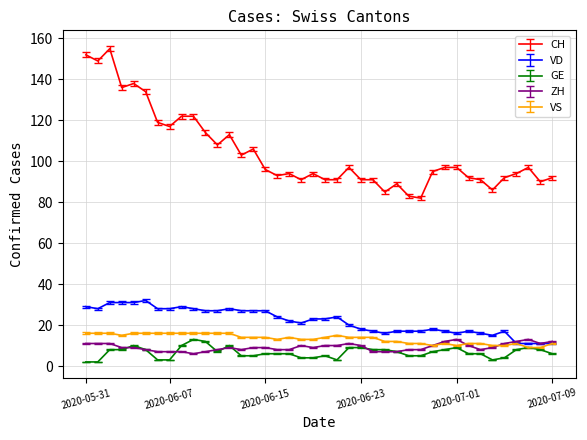

Which series has the largest total across all categories?

CH